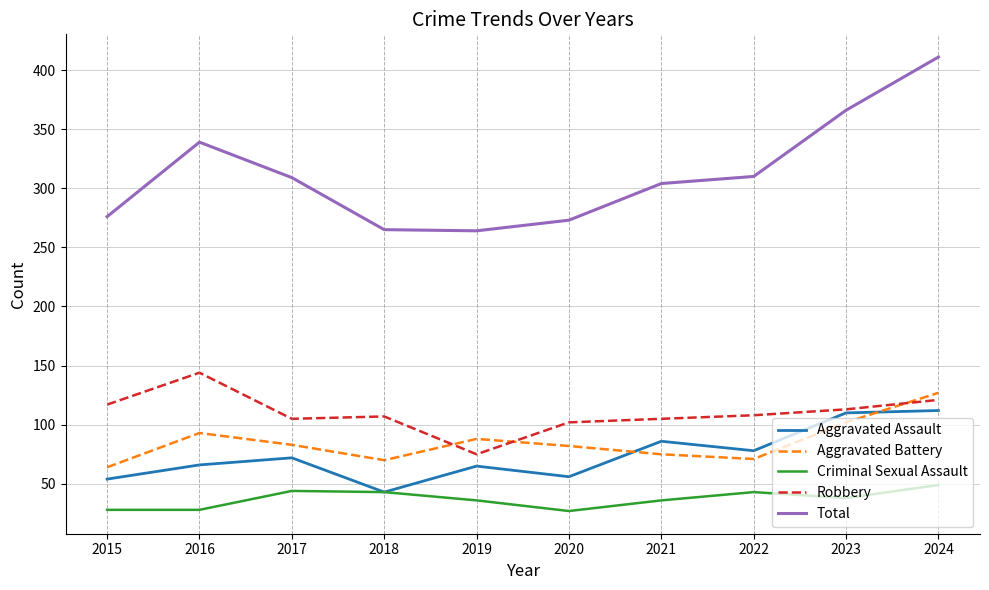

How many lines are shown in the chart?

5